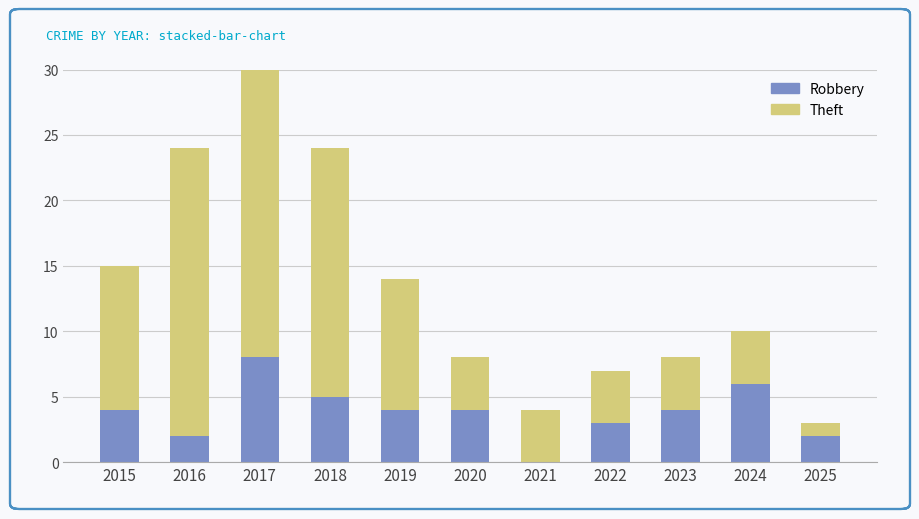

Where is Theft nearest to the value 12?

2015